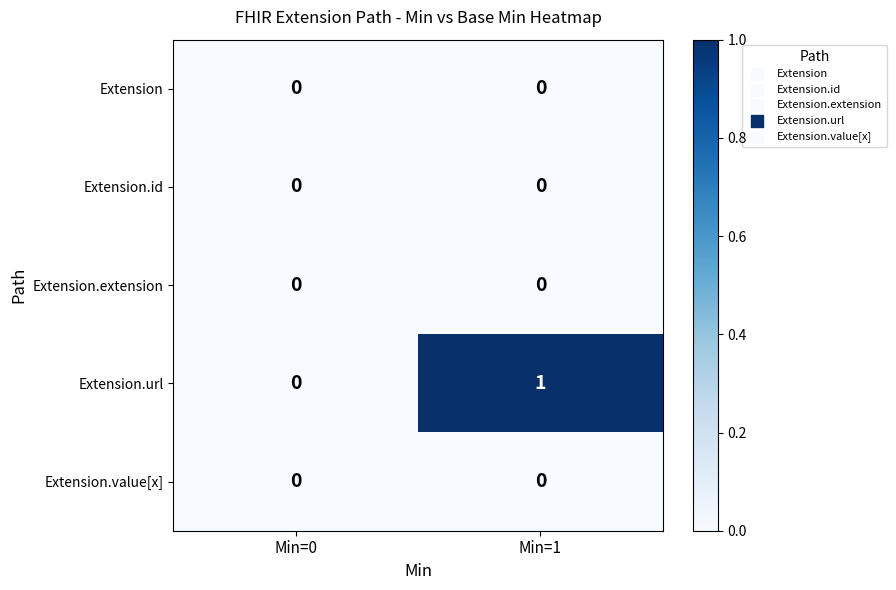

Reading left to right, list all the values displayed in this chart.

Extension: 0	0
Extension.id: 0	0
Extension.extension: 0	0
Extension.url: 0	1
Extension.value[x]: 0	0